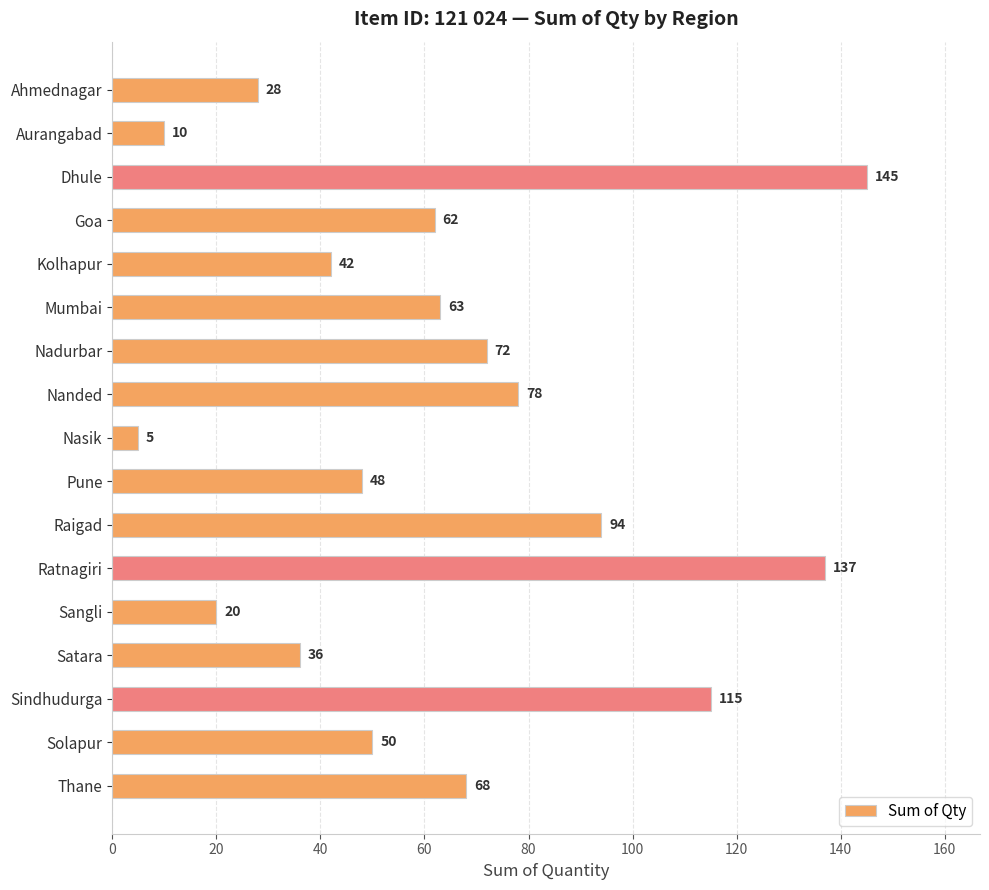

What is the average value?

63